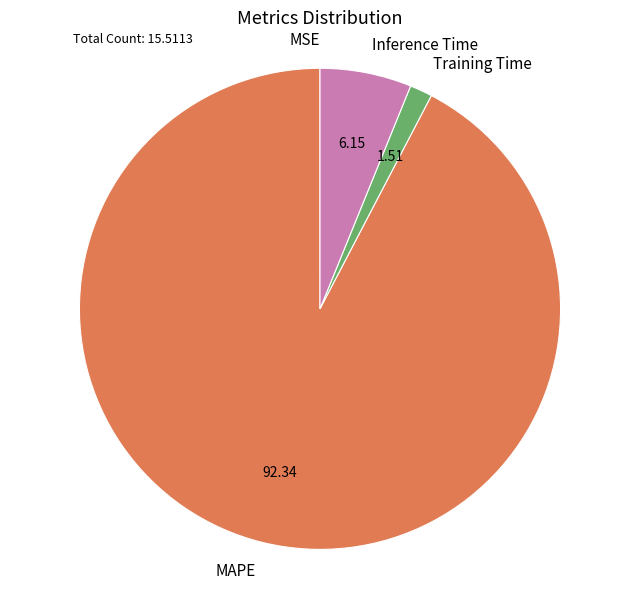

What is the largest slice in the pie chart?

MAPE